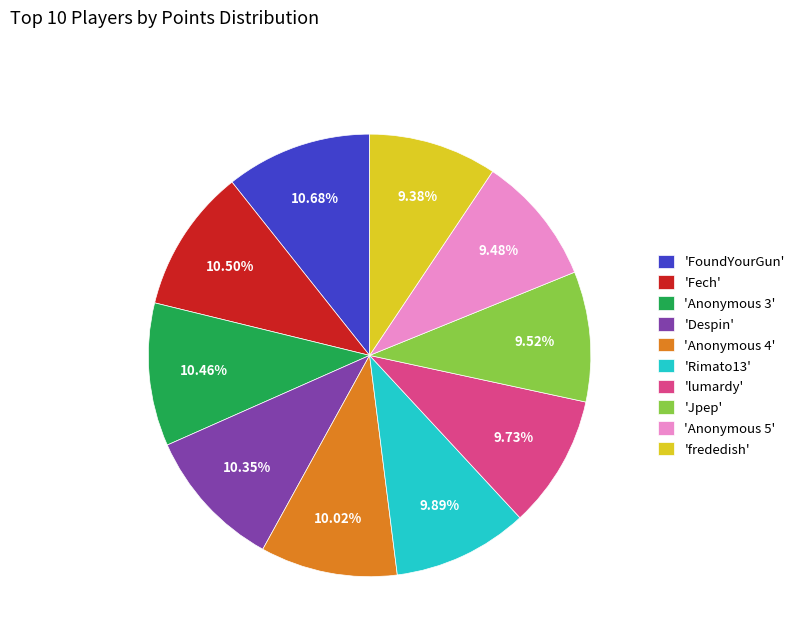

How many slices are in this pie chart?

10